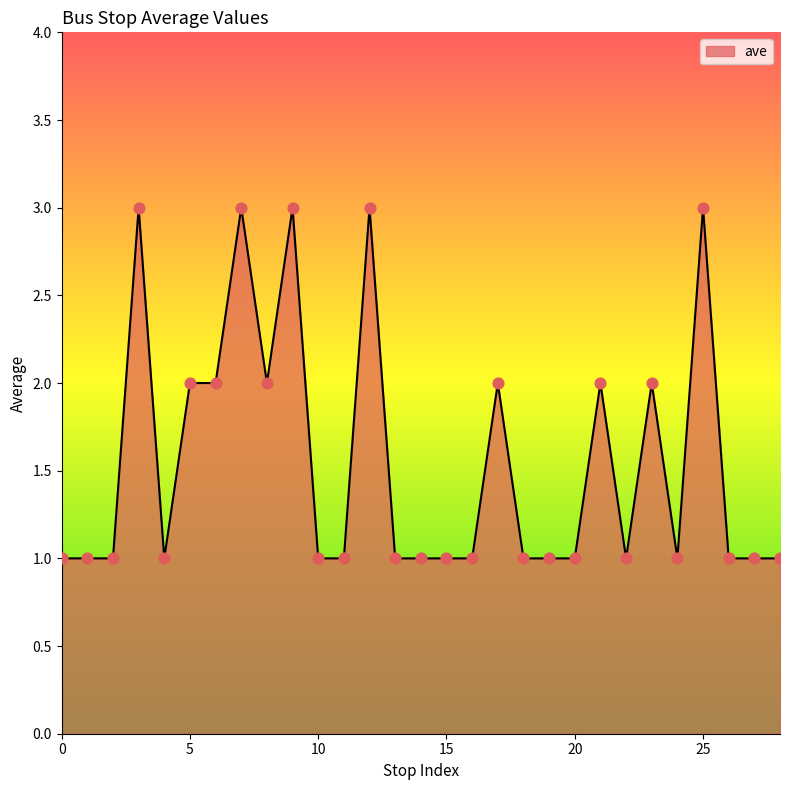

What is the greatest value displayed?

3